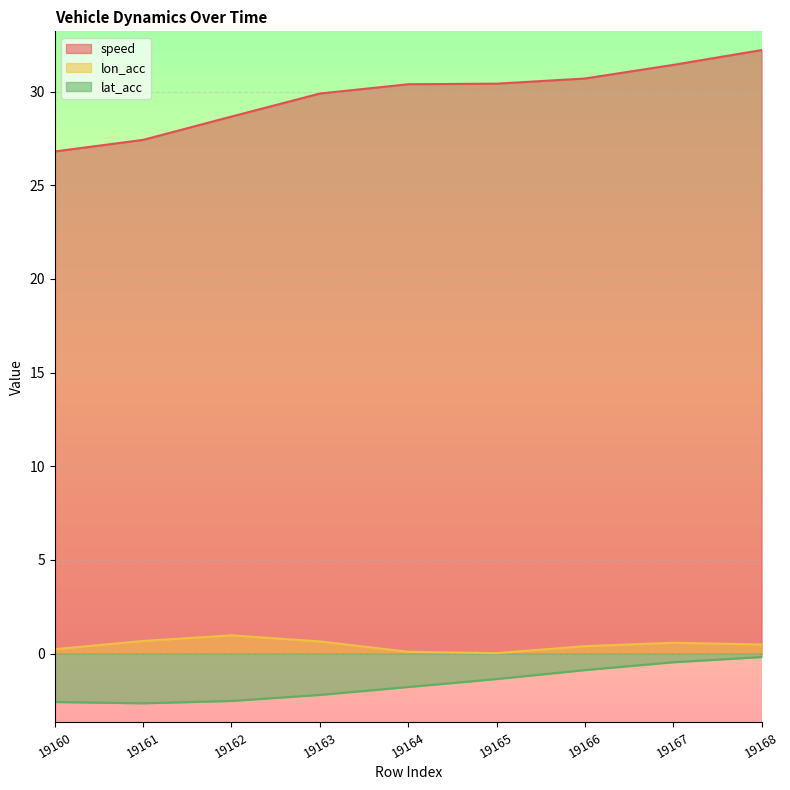

Which series has the largest total across all categories?

speed